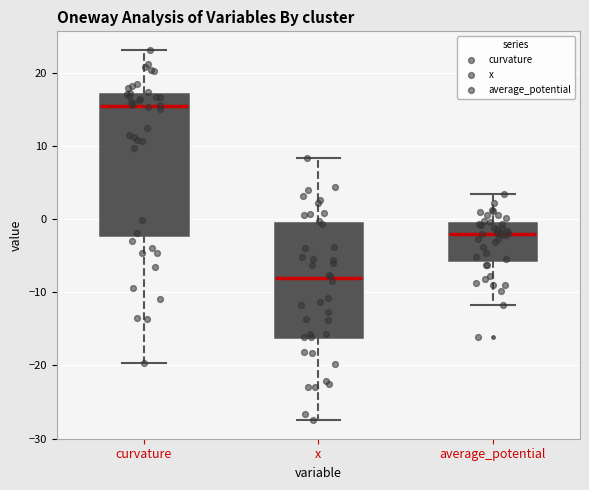

Reading left to right, transcribe this box plot: for each box, give where its median line is, the range the box spans, and where its two whiskers end, as read against the y-axis. The values are not printed on the chart, so give them approximately, as read against the axis.

curvature: median 15, box -2 to 17, whiskers -20 to 23
x: median -8, box -16 to -1, whiskers -27 to 8
average_potential: median -2, box -6 to -1, whiskers -12 to 3